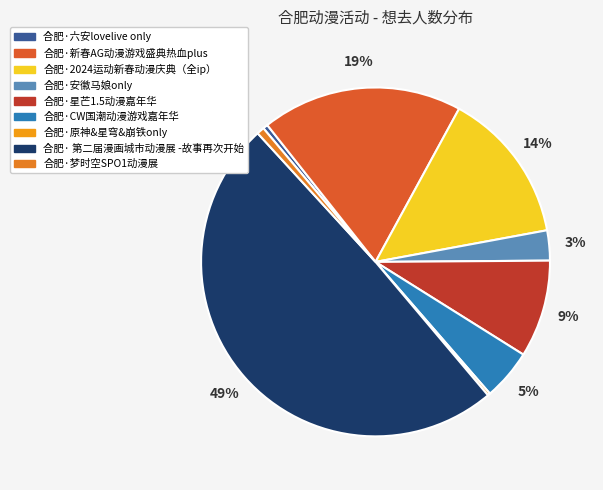

Is it true that 合肥·2024运动新春动漫庆典（全ip） is 21% of the pie?

False